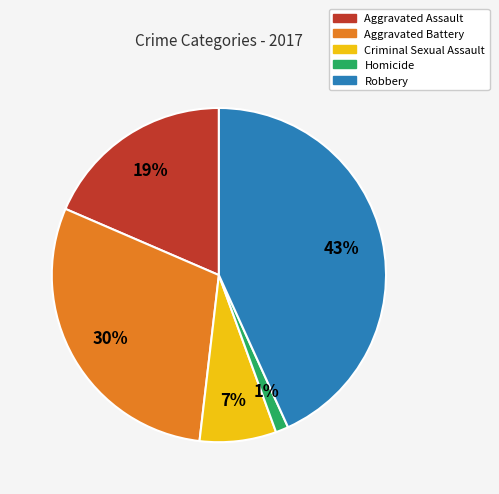

What is the smallest slice in the pie chart?

Homicide